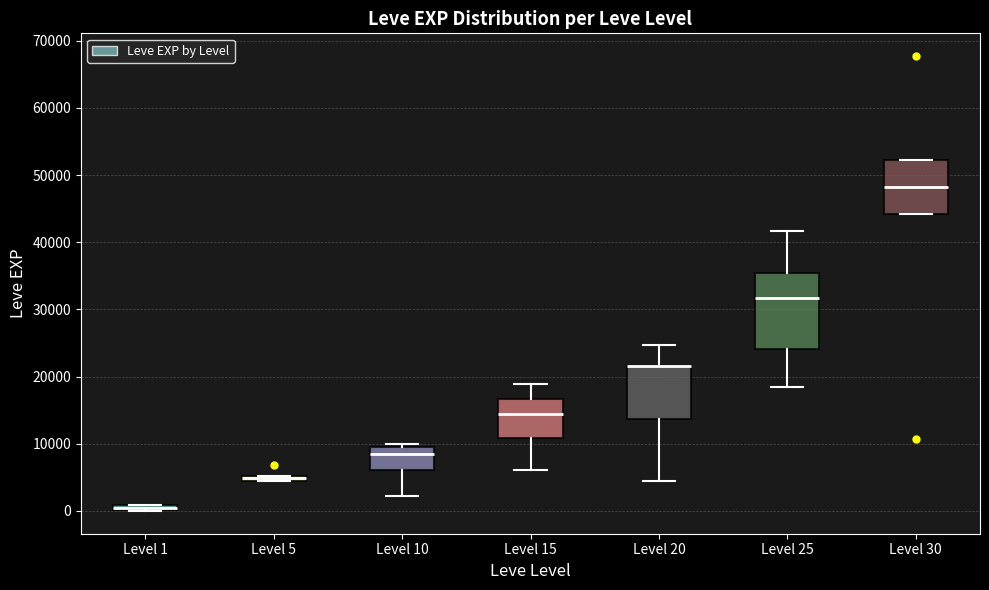

Comparing the boxes themselves (not the whiskers), which one is the tallest?

Level 25